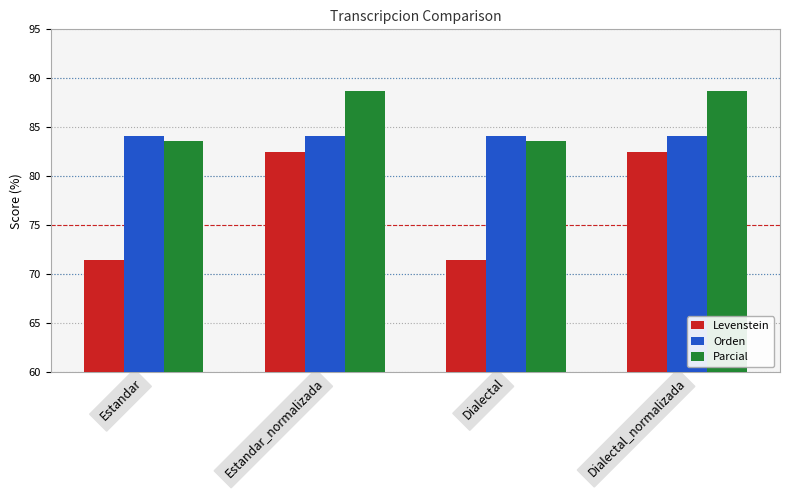

List the series in order of their peak value, lowest first.

Levenstein, Orden, Parcial